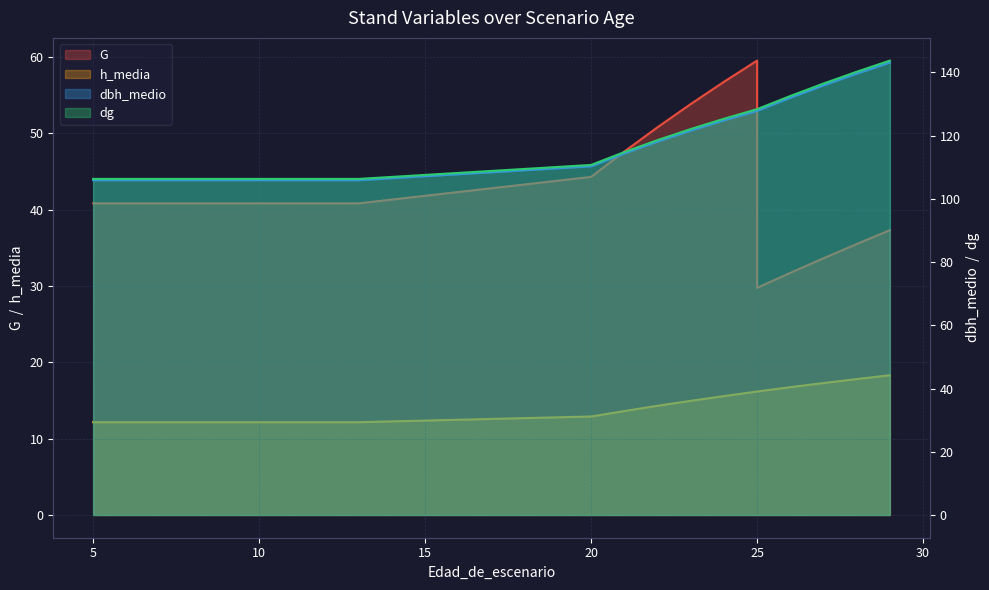

True or false: h_media and G intersect in this chart.

False